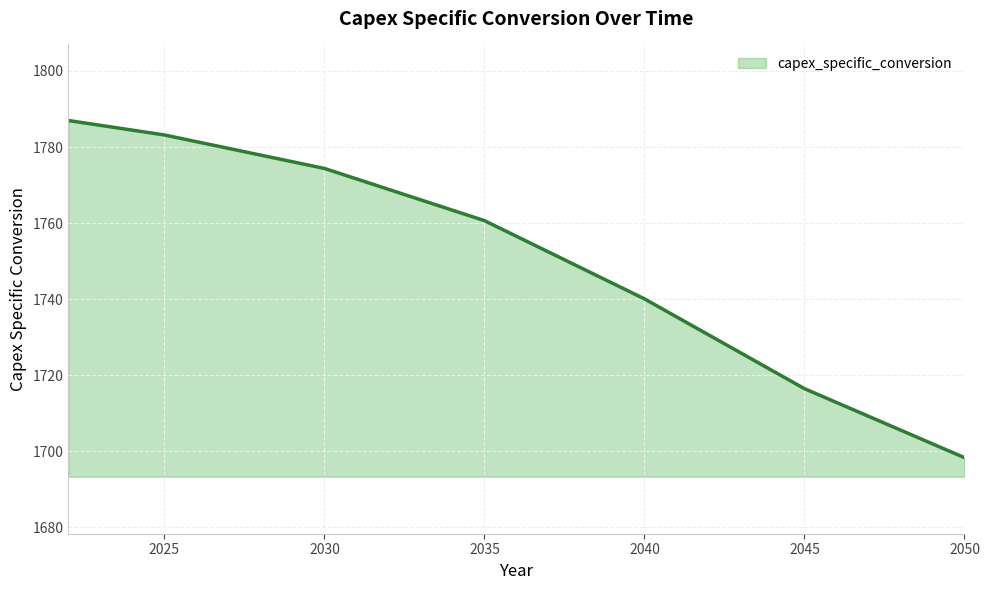

What is the maximum value shown in the chart?

1787.0